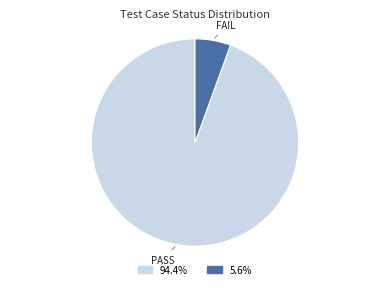

Does any single category account for the majority?

Yes